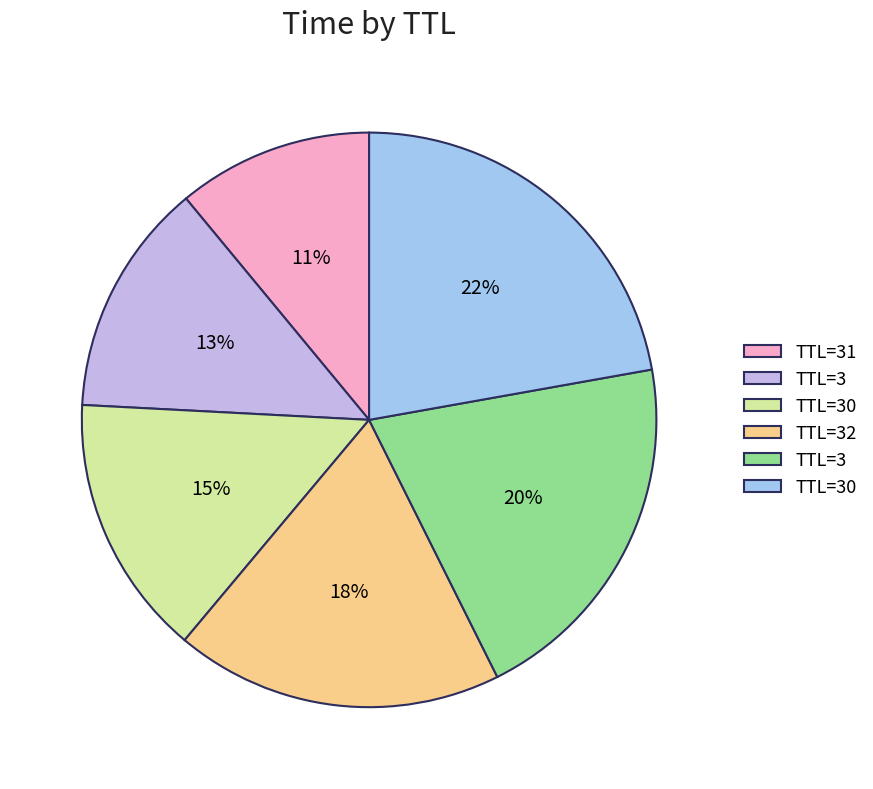

How many segments does this pie chart have?

6